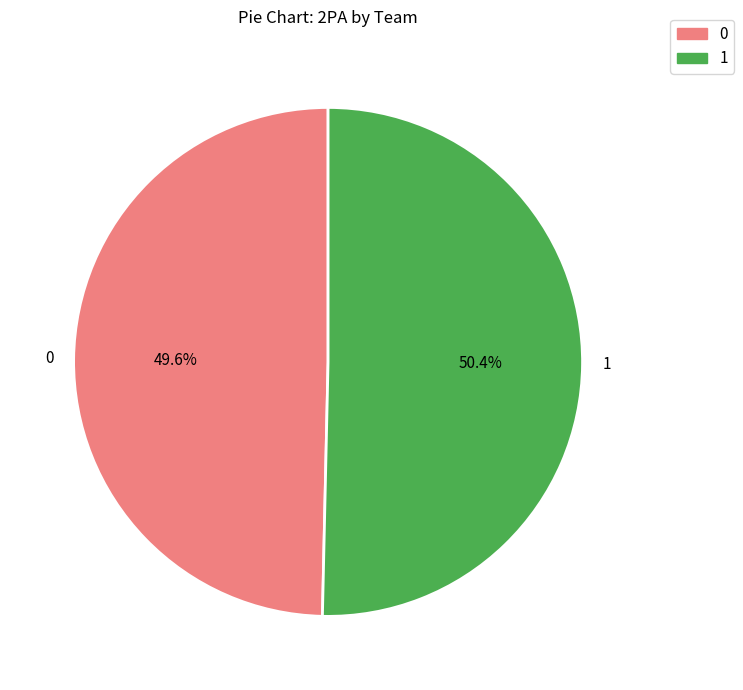

Is there any slice that represents more than half of the pie?

Yes